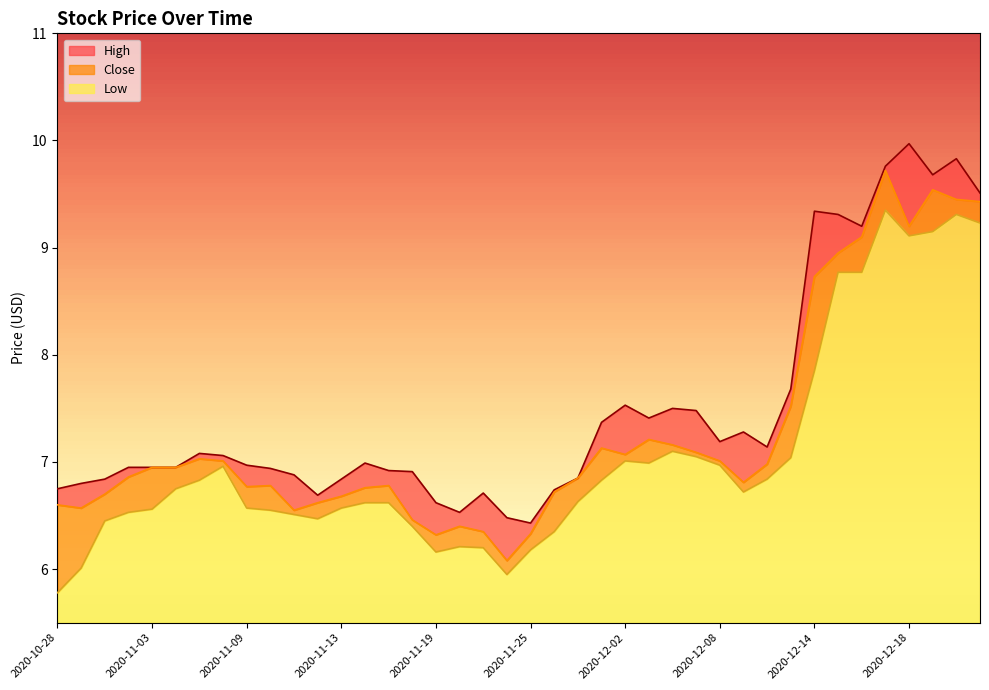

How many categories are shown in the chart?

40